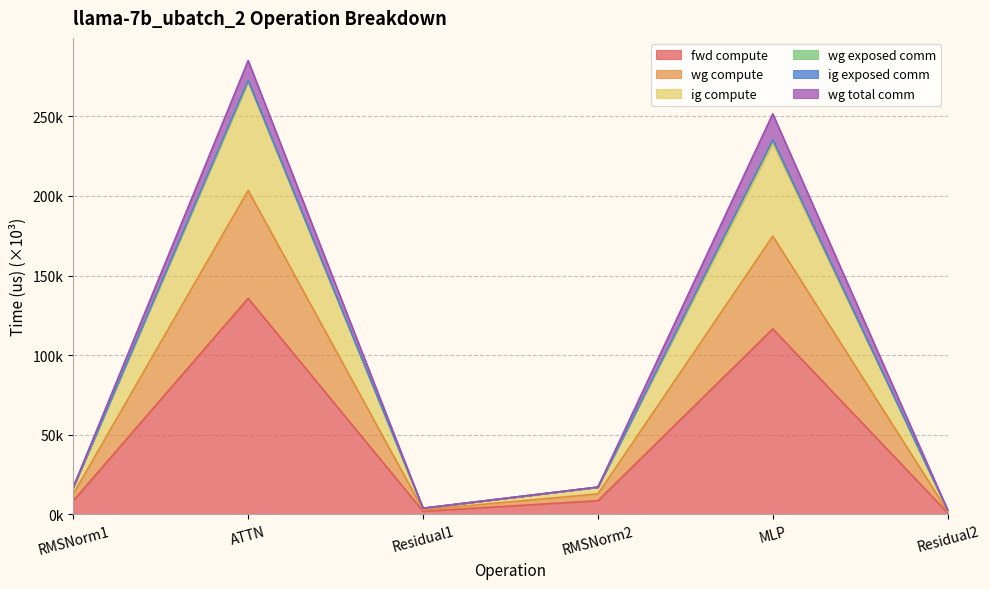

What is the value of the fwd compute point at the 5th from the left?

116.5